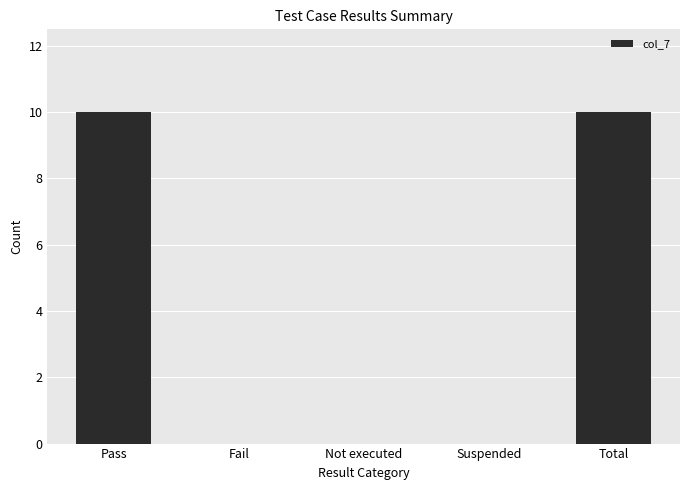

Is it true that the value at Fail is -6?

False